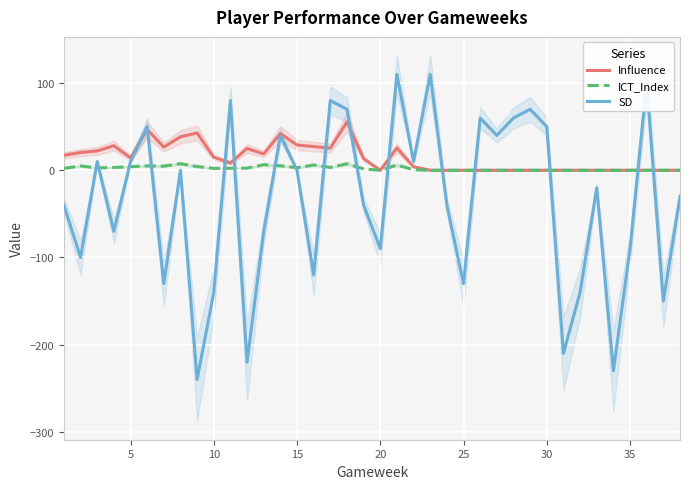

The value of Influence at 20 is 0.0. True or false?

True